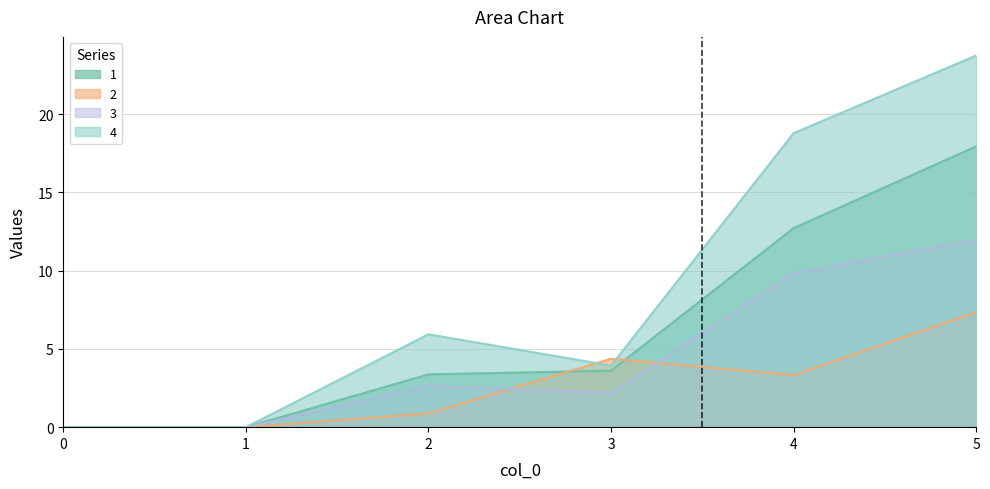

At which label is 2 closest to 3?

4